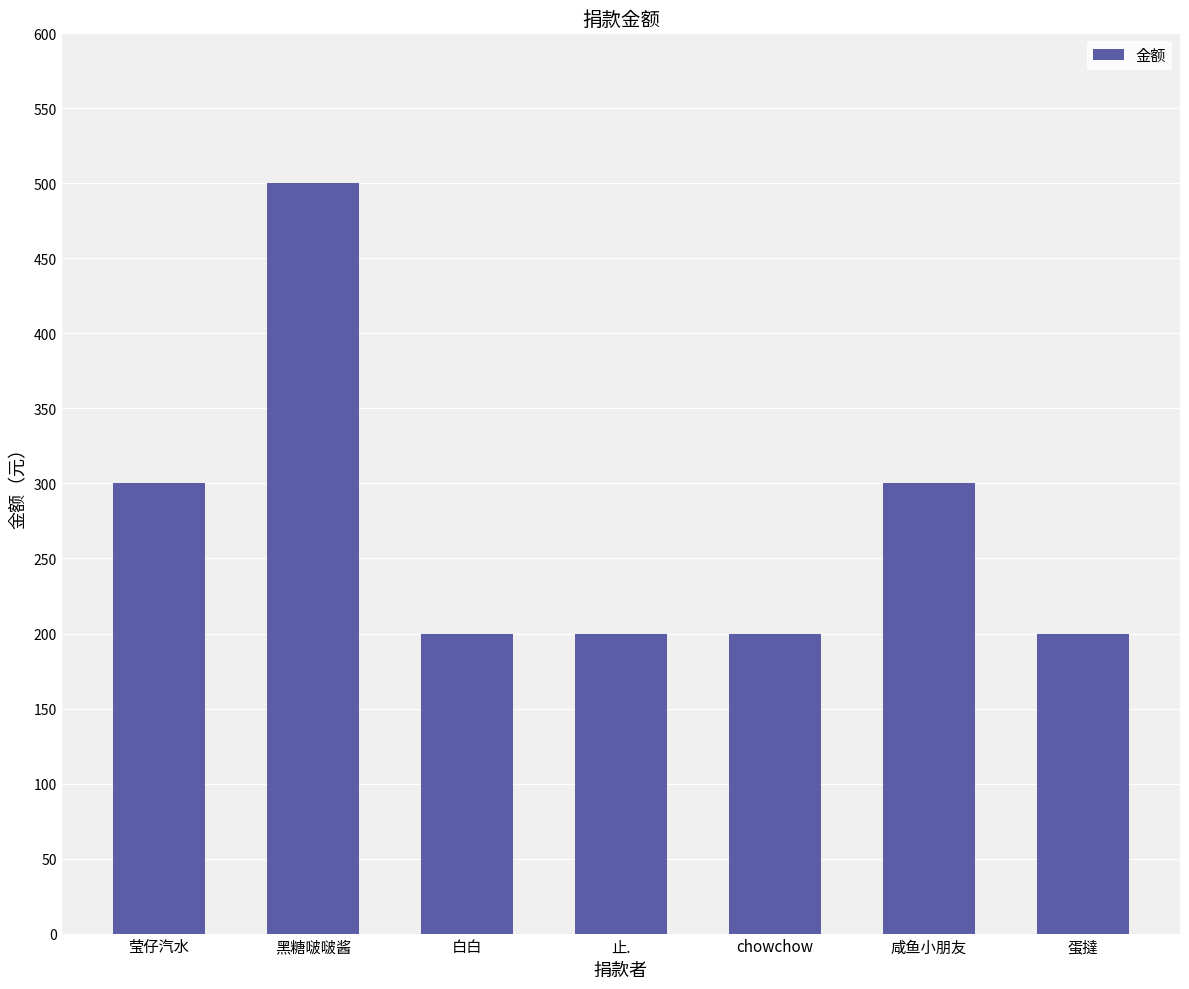

Reading right to left, list all the values displayed in this chart.

200	300	200	200	200	500	300